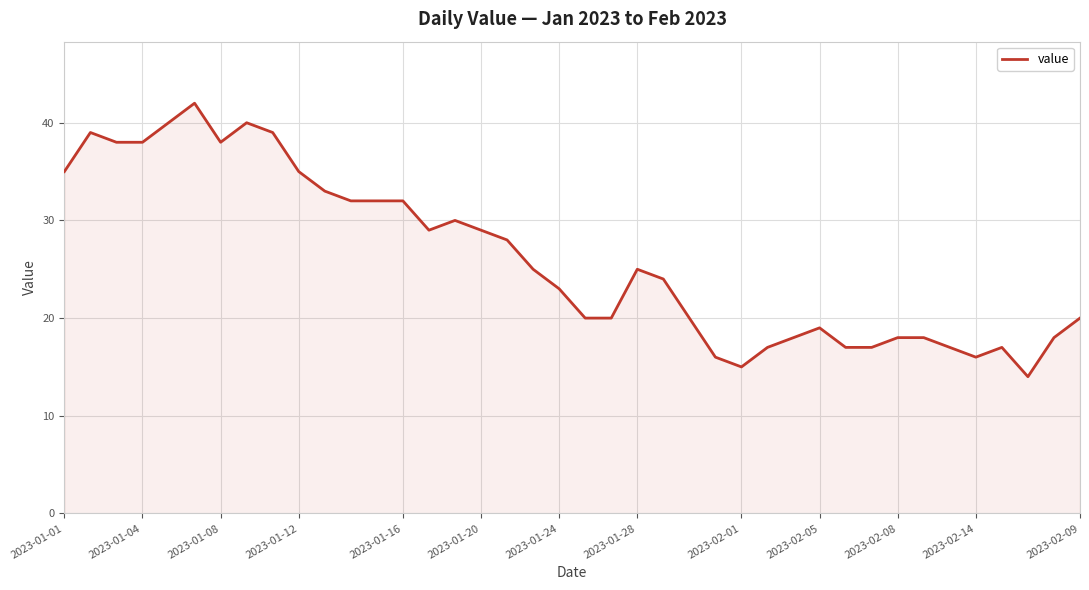

What is the minimum value shown in the chart?

14